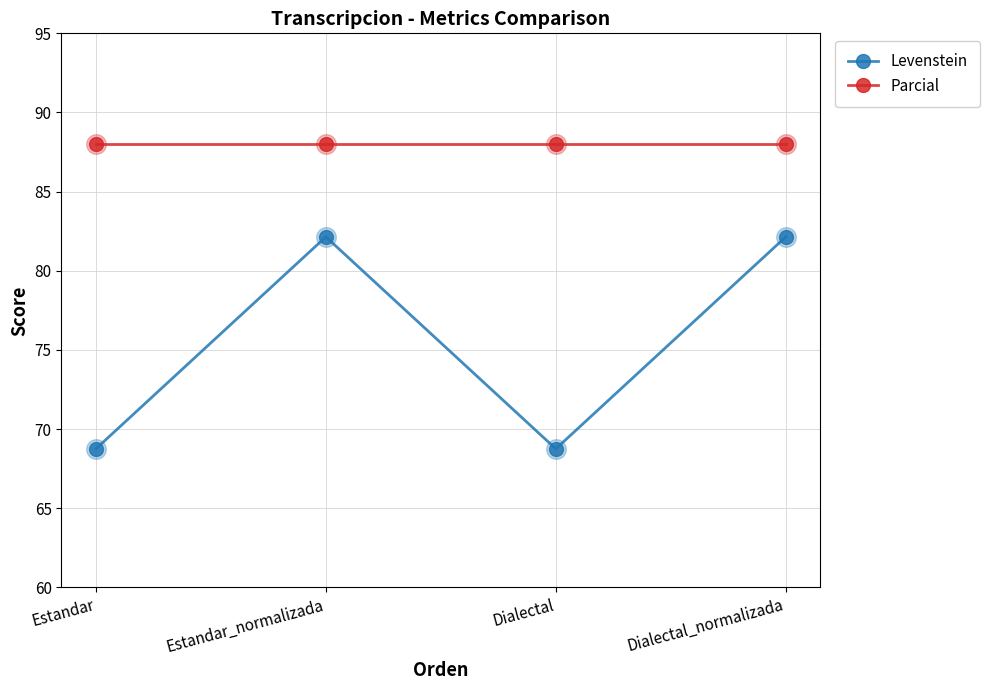

Rank the series by their maximum value, from highest to lowest.

Parcial, Levenstein